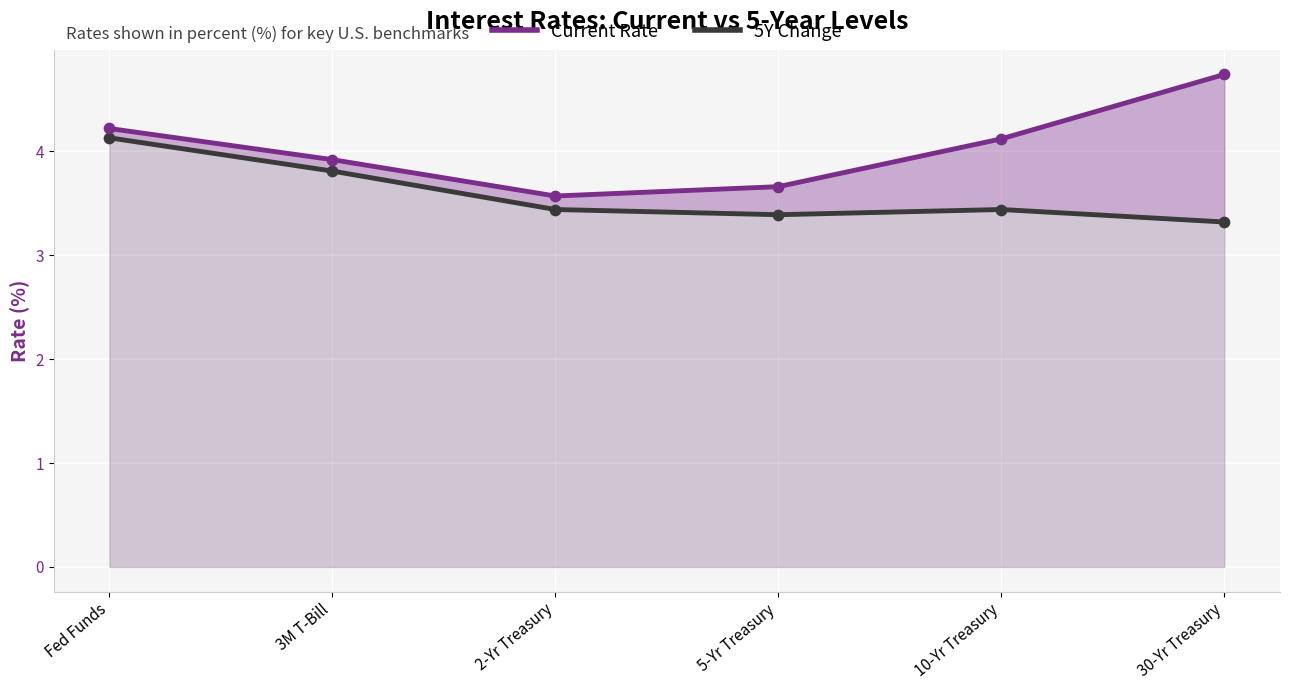

Which series contains the lowest Y value?

5Y Change